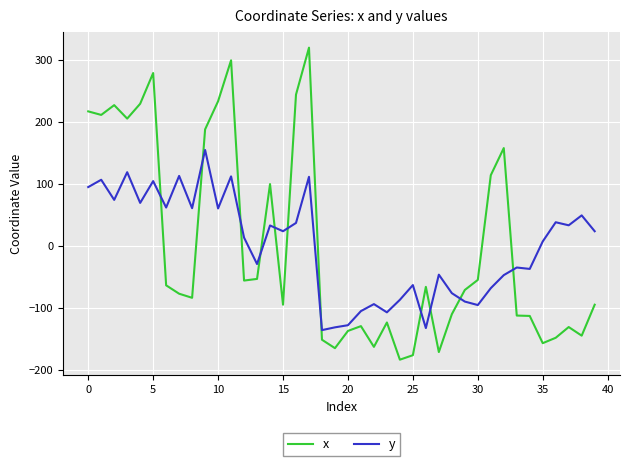

What is the minimum value shown in the chart?

-183.7